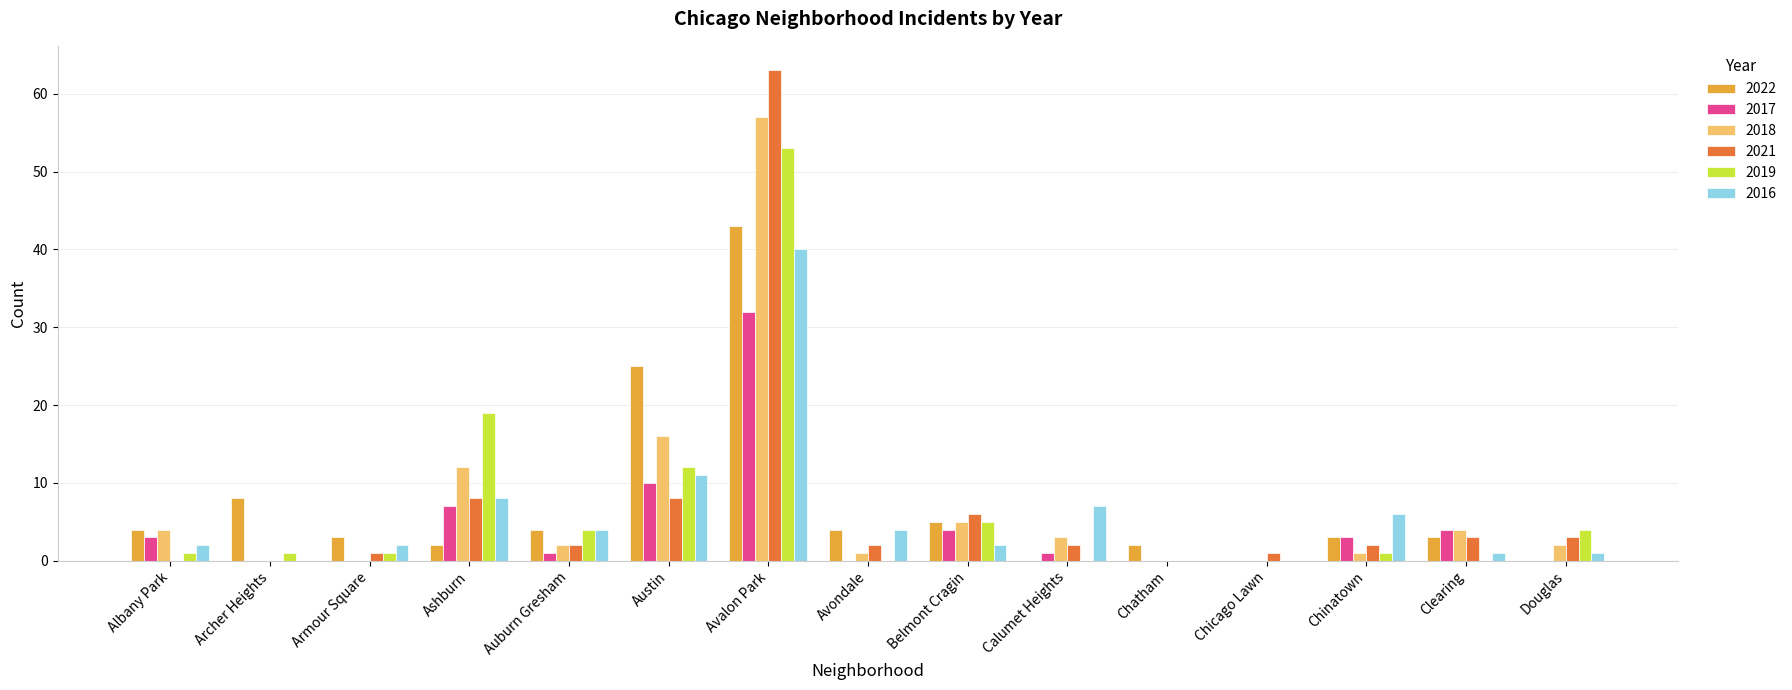

How many groups of bars are there?

15